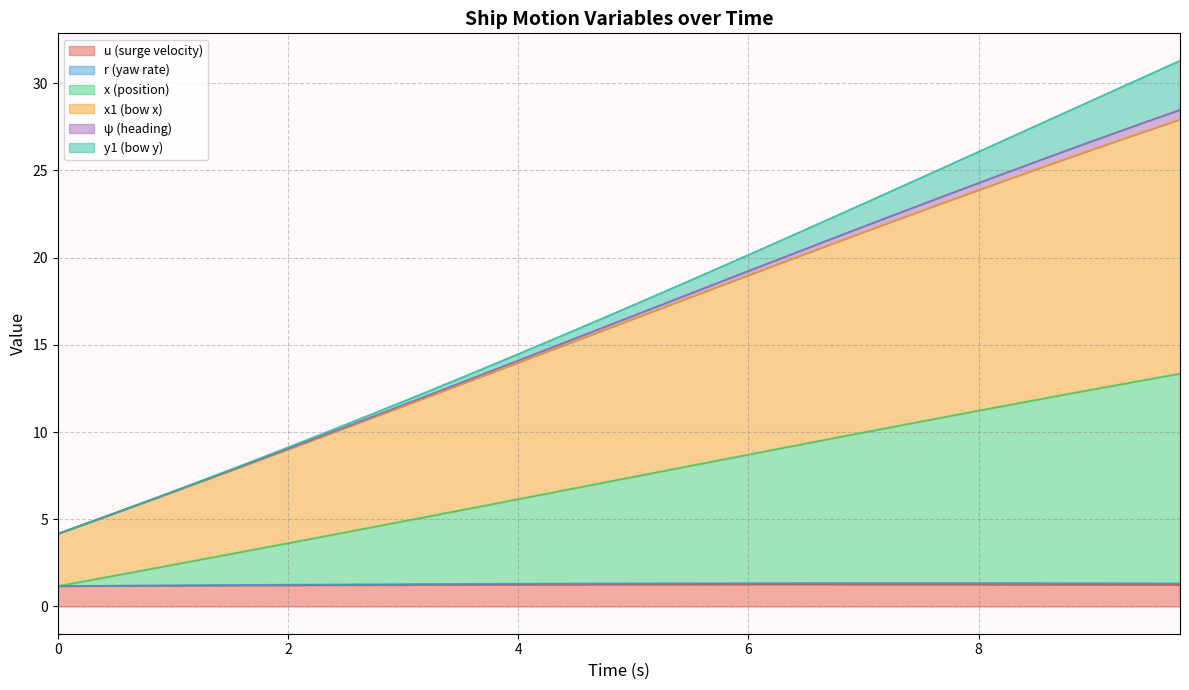

What is the value of the x1 point at the 11th from the left?

7.2